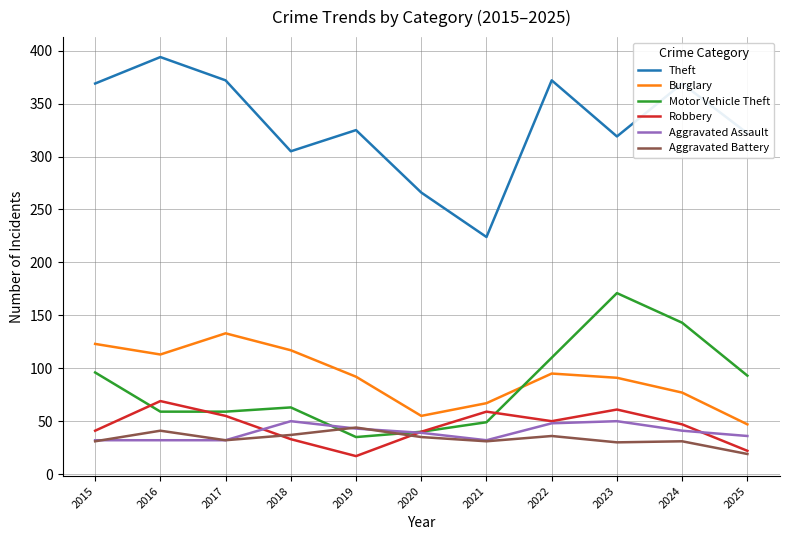

Is the value of Robbery at 2025 greater than the value of Theft at 2019?

No